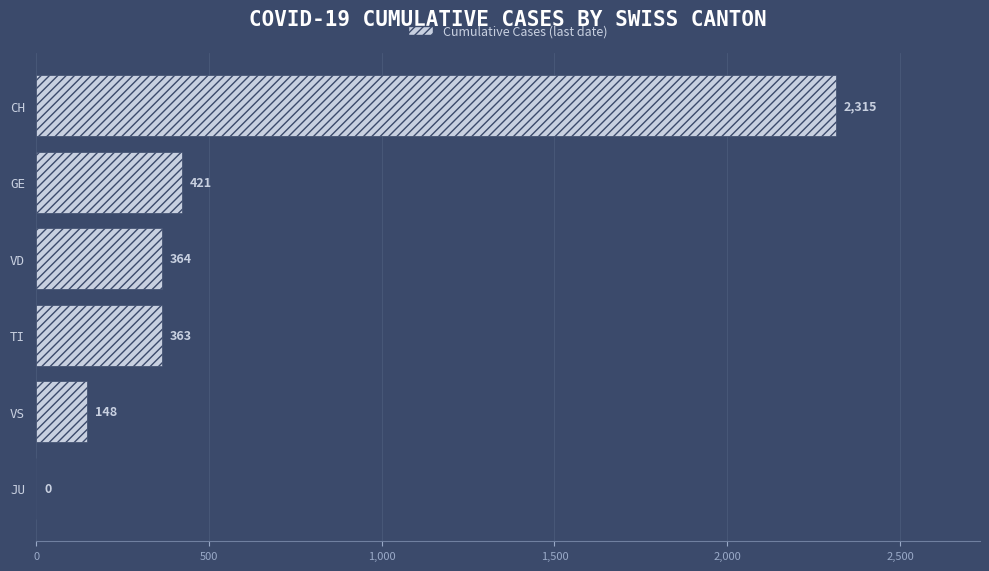

Approximately how many times larger is the value at VS compared to GE?

0.4